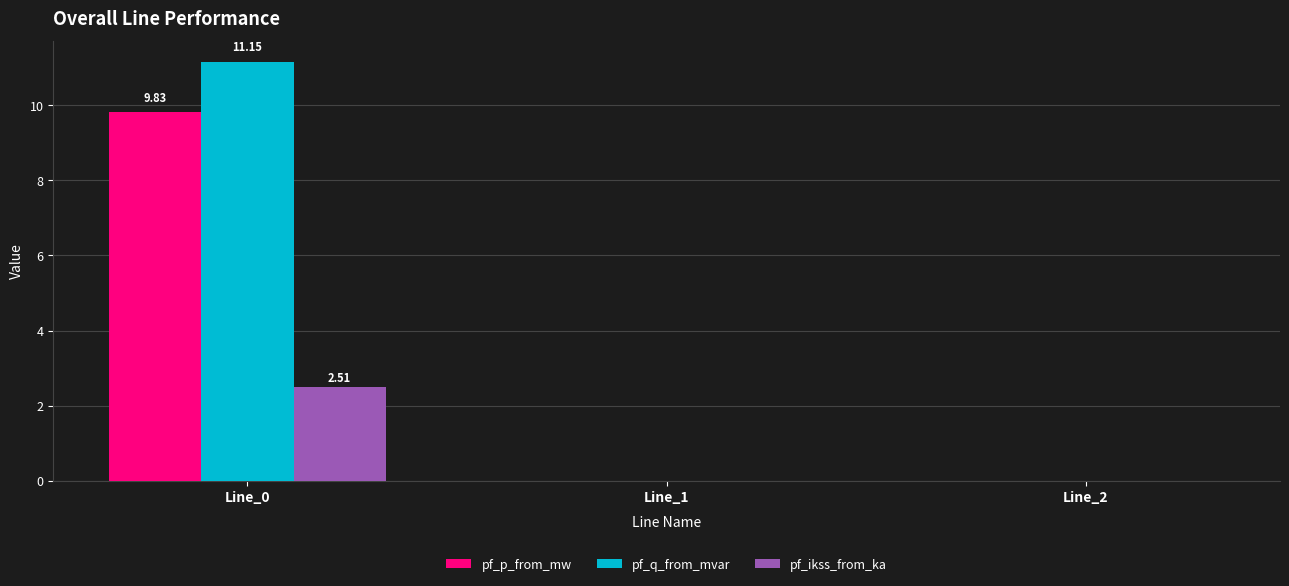

True or false: pf_ikss_from_ka has a value of -1.1 at Line_1.

False